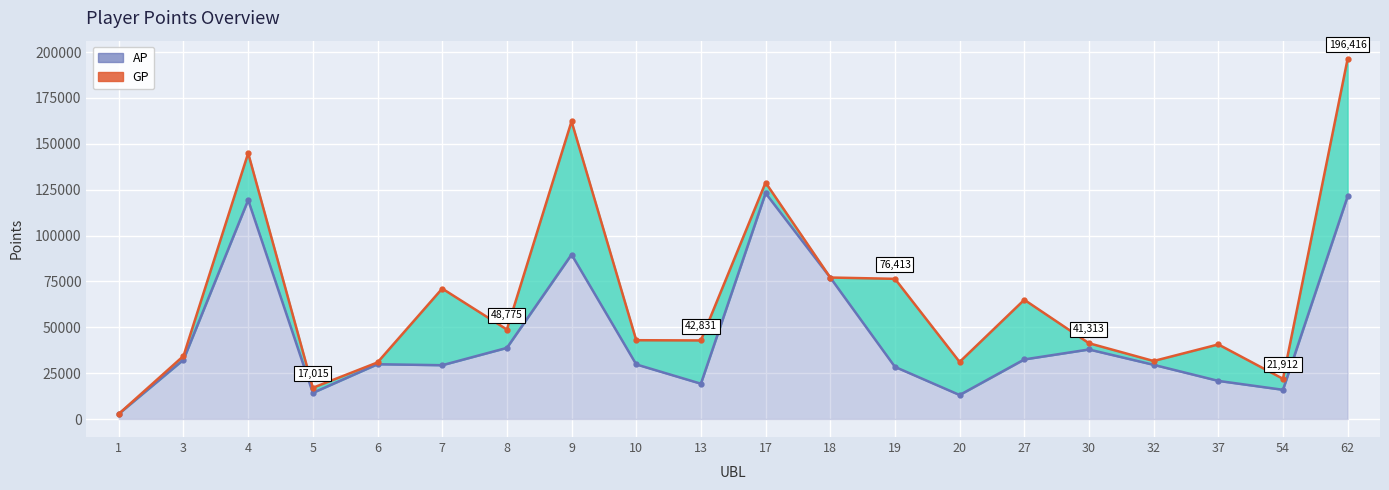

How many categories are shown in the chart?

20